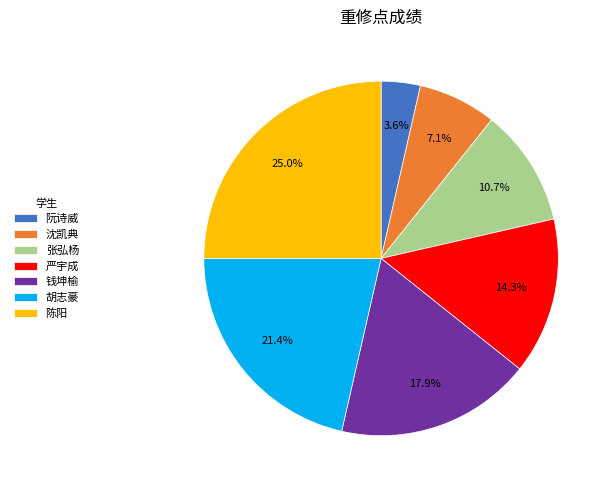

Is there a majority slice in this chart?

No